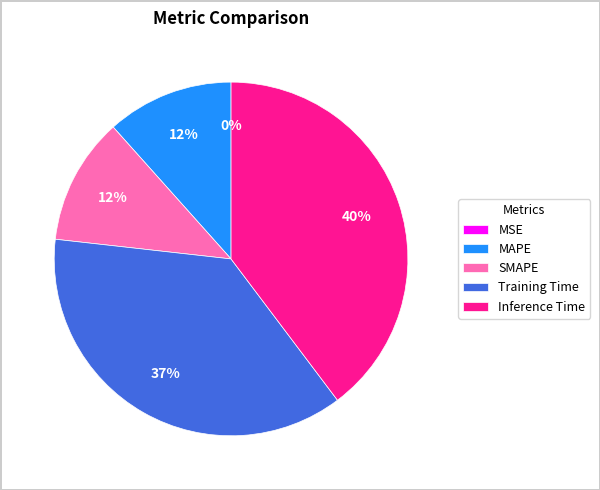

Is there a majority slice in this chart?

No